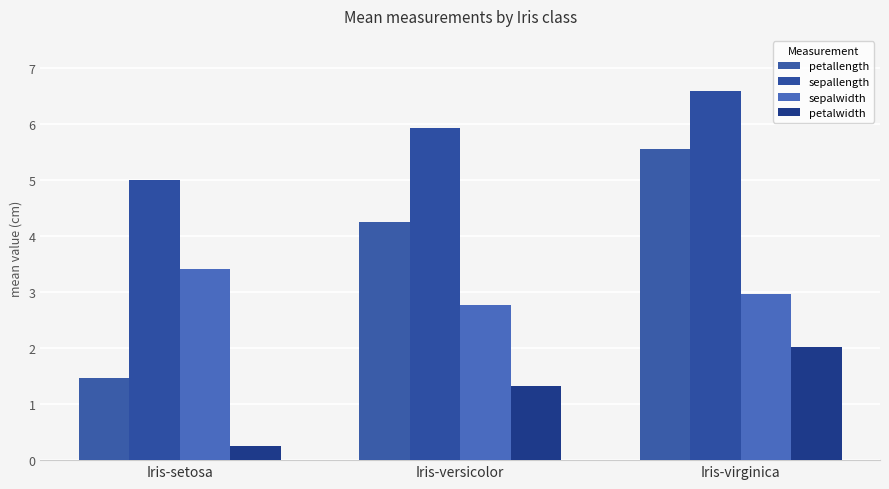

What is the value of the petallength bar at the 2nd from the left?

4.3